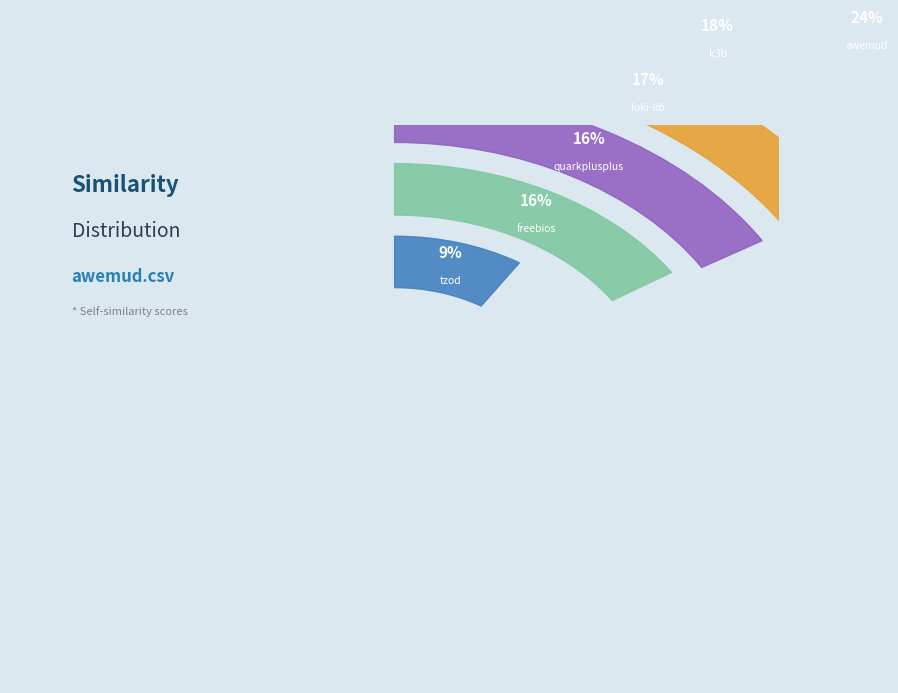

Rank the categories by value from lowest to highest.

powerfolder.csv, tzod.csv, freebios.csv, quarkplusplus.csv, loki-lib.csv, k3b.csv, awemud.csv